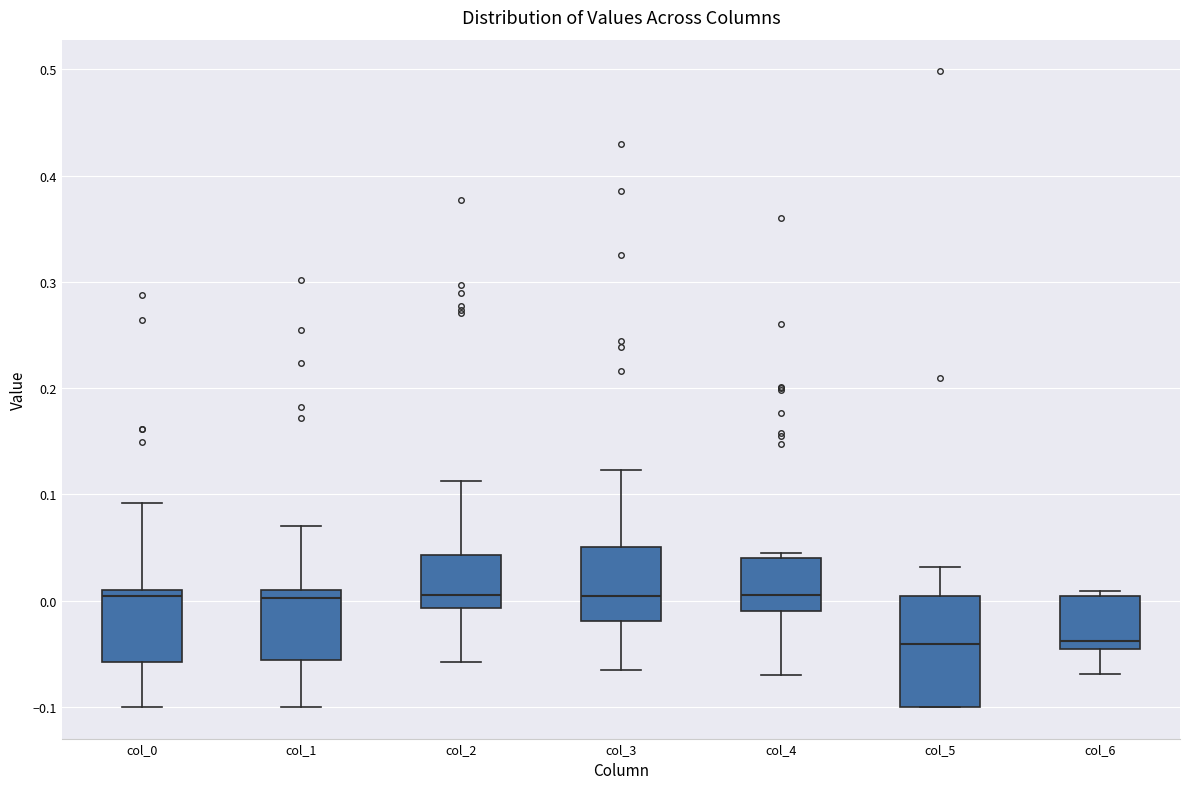

Where is the upper edge of the box for col_2 on the y-axis? The values are not printed on the chart, so give them approximately, as read against the axis.

0.04